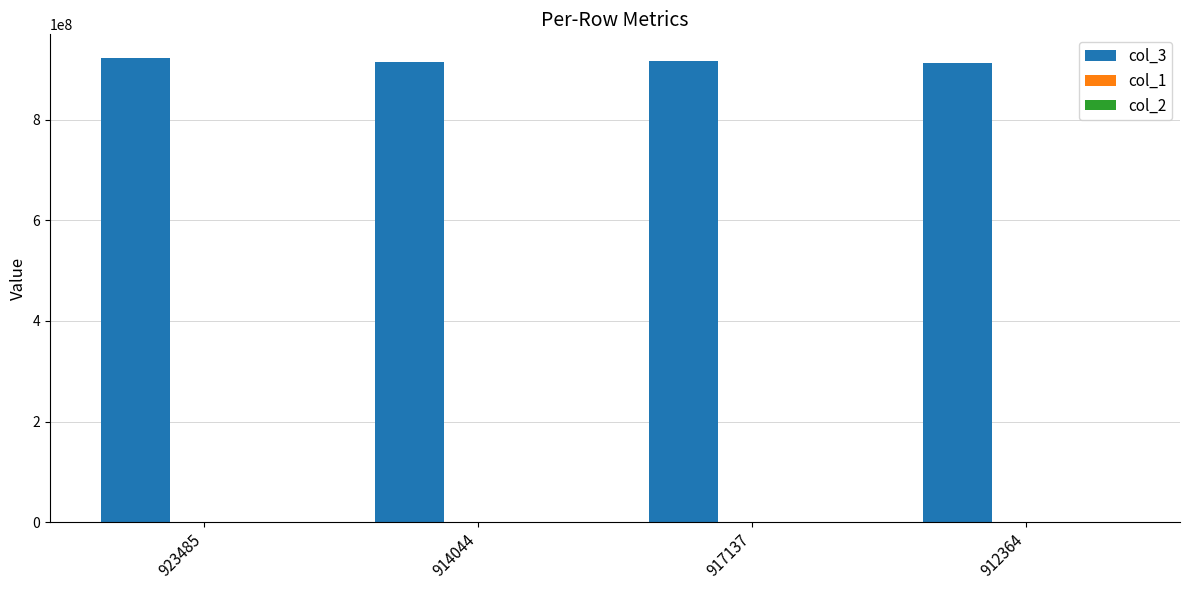

The col_3 series shows 1267661285 at 914044. True or false?

False